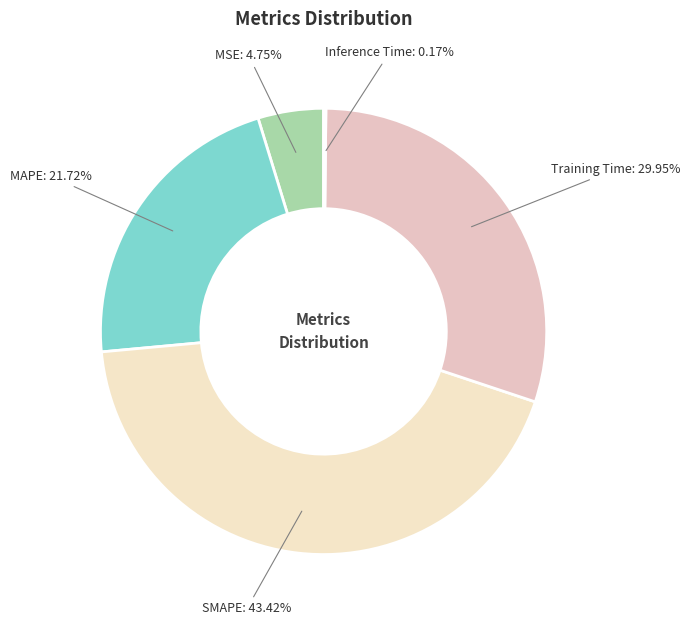

To the nearest percent, what is the average slice percentage?

20%